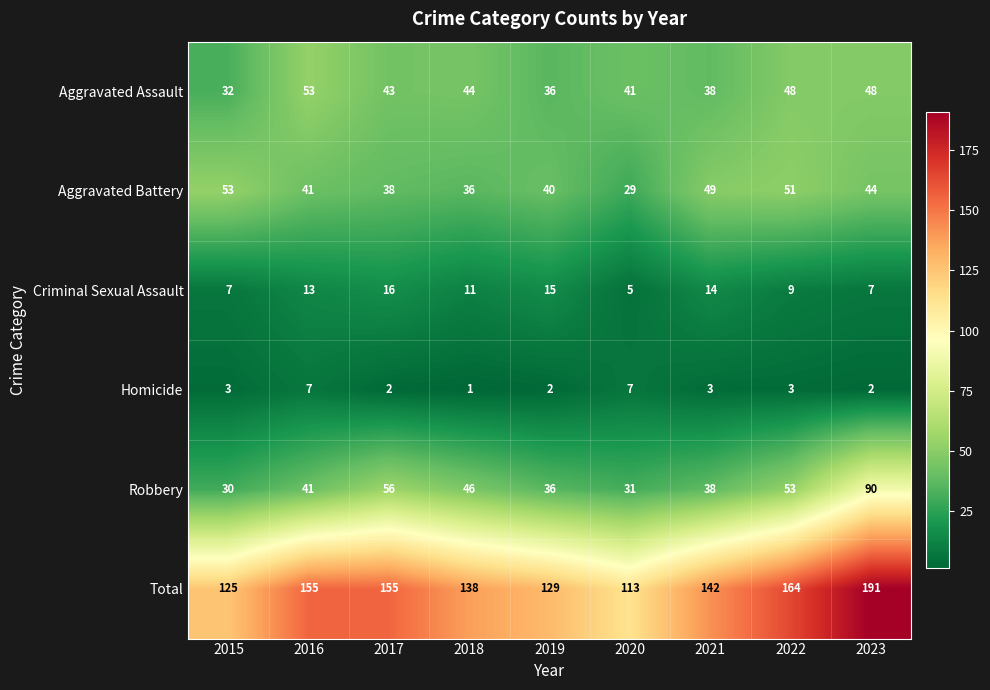

Is it true that Homicide equals 3 at 2023?

False